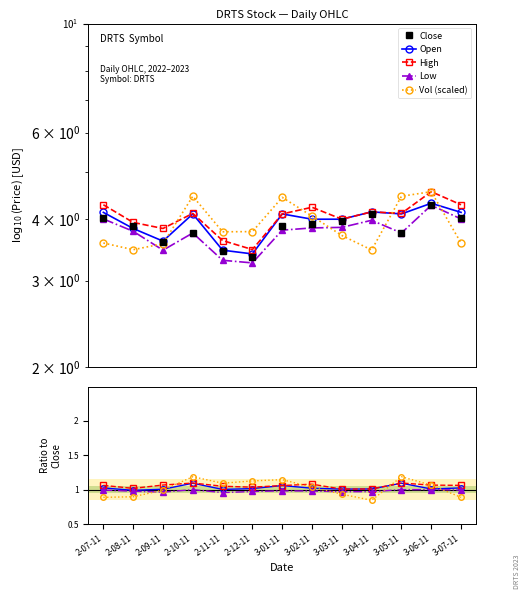

Which category has the lowest value in the Vol (scaled) series?

3-04-11